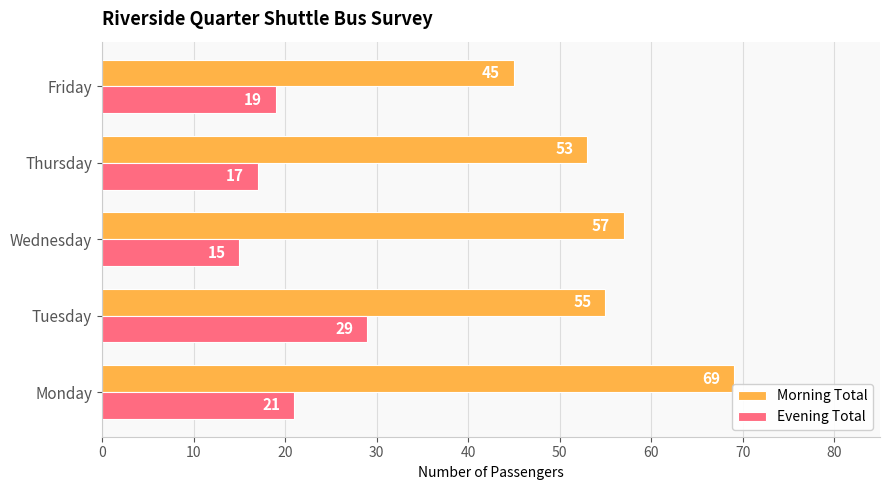

Rank the series by their average value, from lowest to highest.

Evening Total, Morning Total